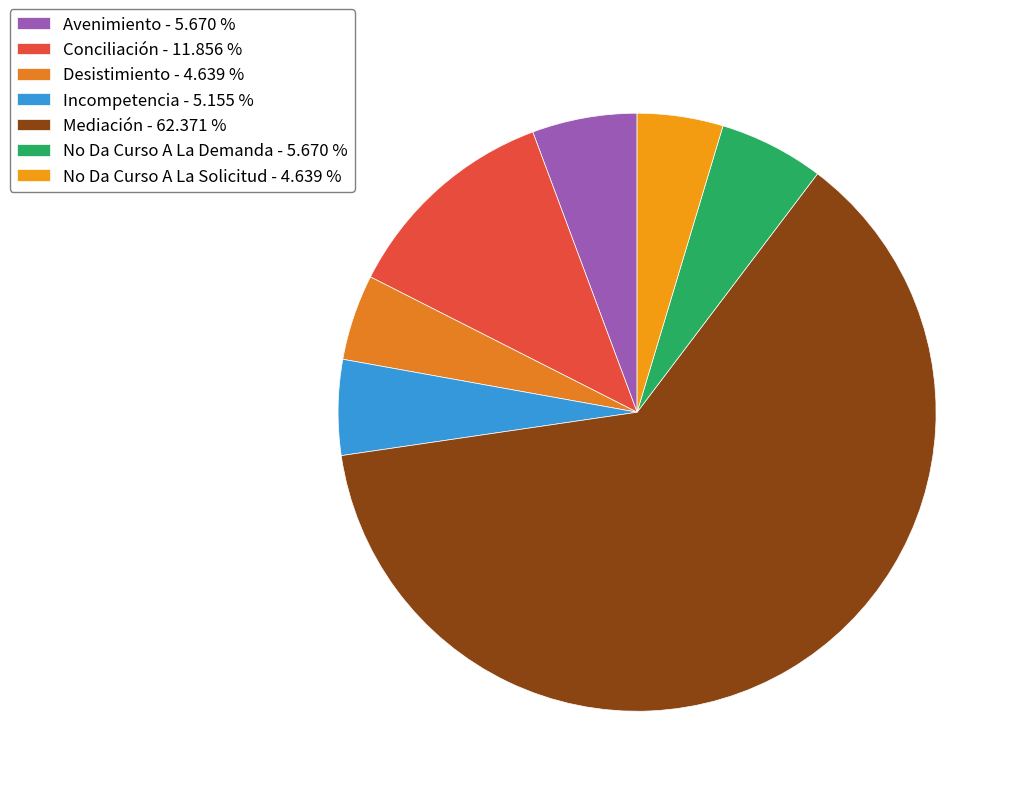

True or false: Desistimiento accounts for 5% of the total.

True